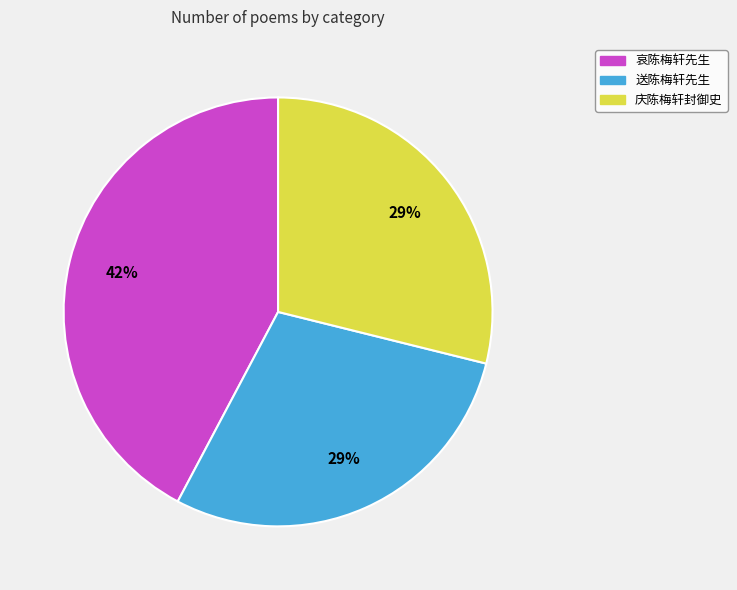

Combined, do 庆陈梅轩封御史 and 送陈梅轩先生 account for over 50%?

Yes